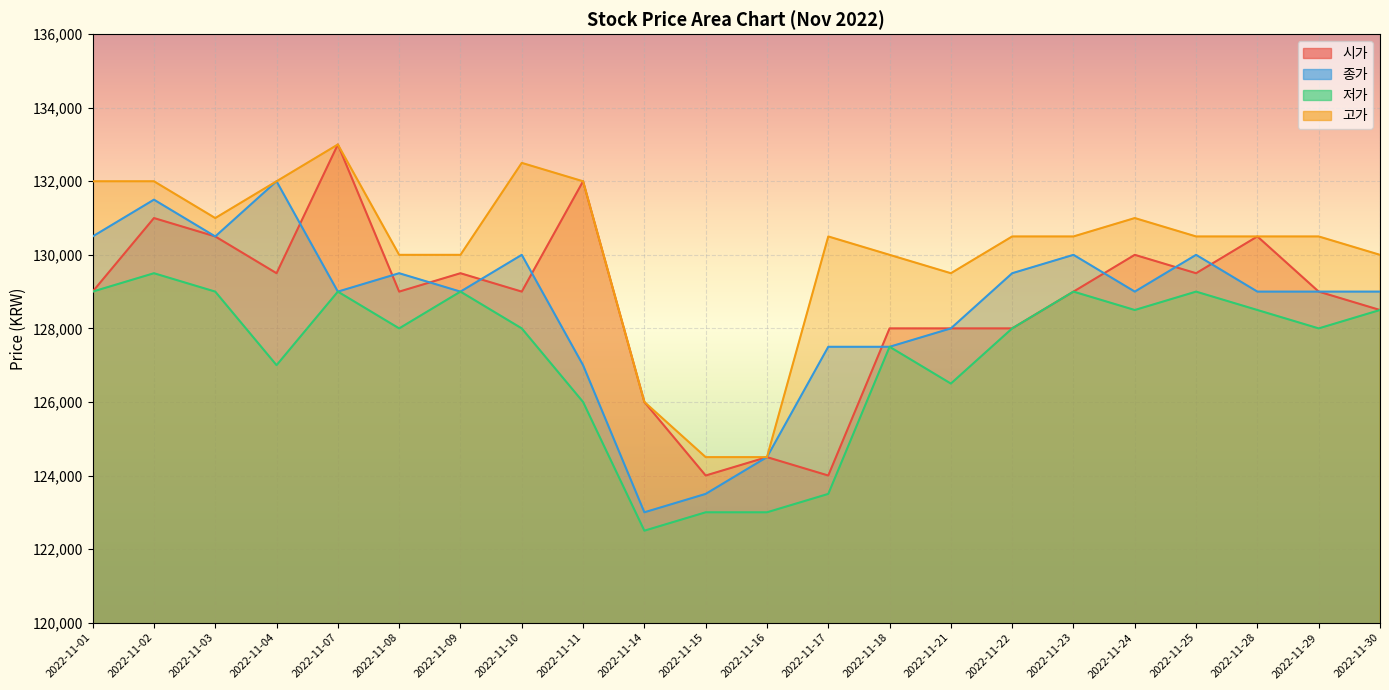

Reading right to left, list all the values displayed in this chart.

시가: 128500	129000	130500	129500	130000	129000	128000	128000	128000	124000	124500	124000	126000	132000	129000	129500	129000	133000	129500	130500	131000	129000
종가: 129000	129000	129000	130000	129000	130000	129500	128000	127500	127500	124500	123500	123000	127000	130000	129000	129500	129000	132000	130500	131500	130500
저가: 128500	128000	128500	129000	128500	129000	128000	126500	127500	123500	123000	123000	122500	126000	128000	129000	128000	129000	127000	129000	129500	129000
고가: 130000	130500	130500	130500	131000	130500	130500	129500	130000	130500	124500	124500	126000	132000	132500	130000	130000	133000	132000	131000	132000	132000